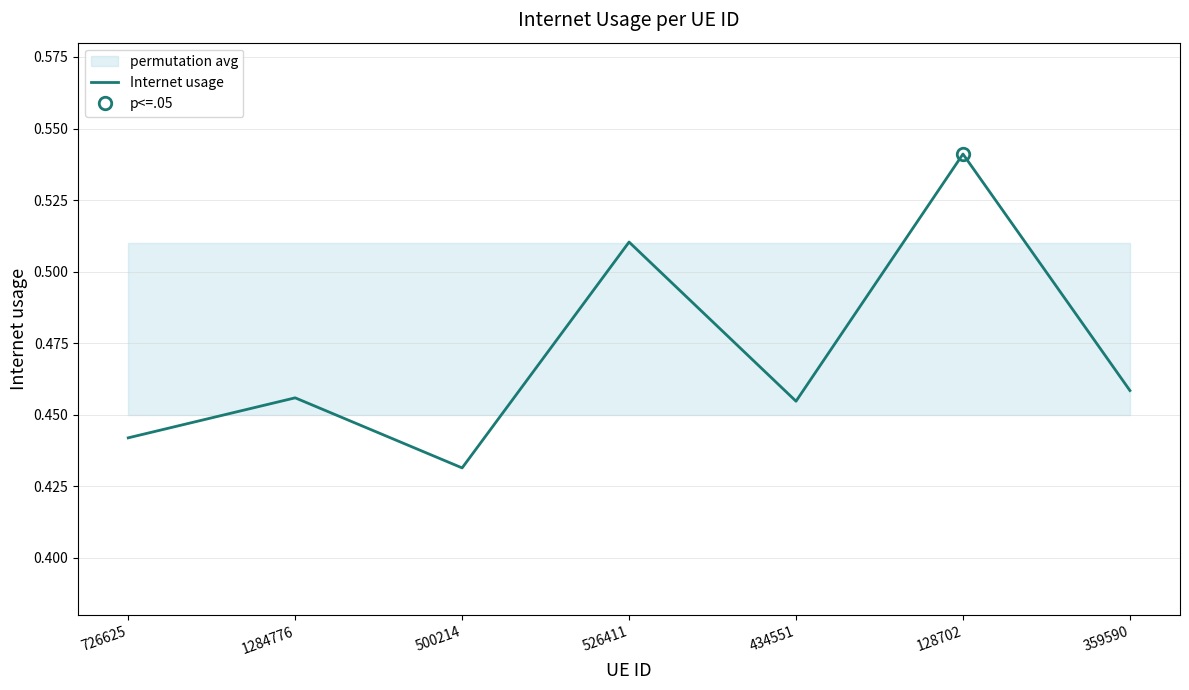

What is the sum of all values?

3.3